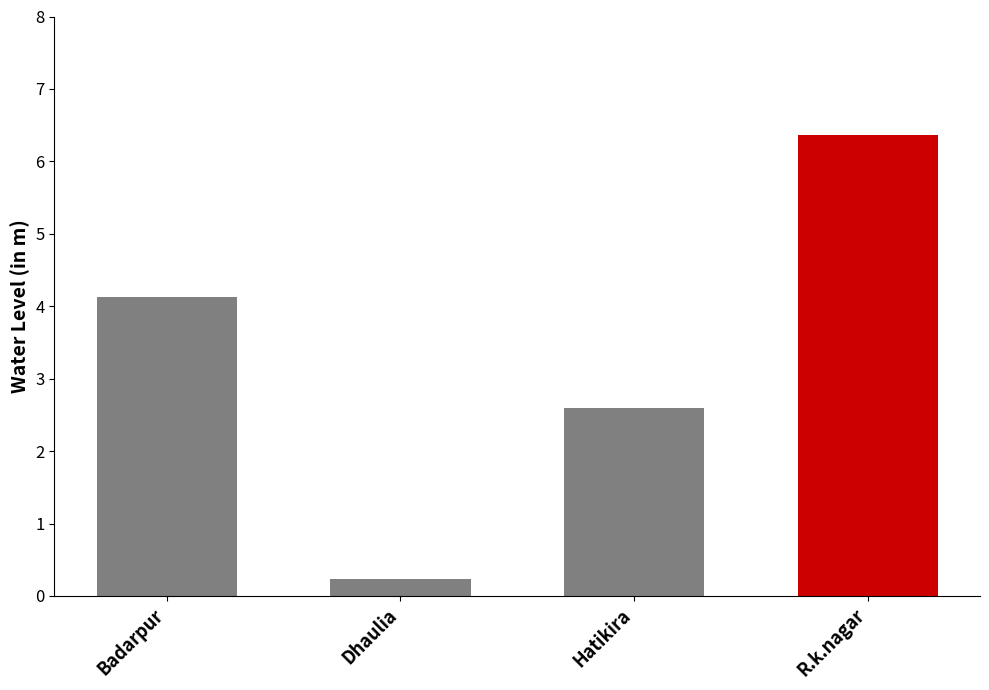

What is the sum of all values?

13.3